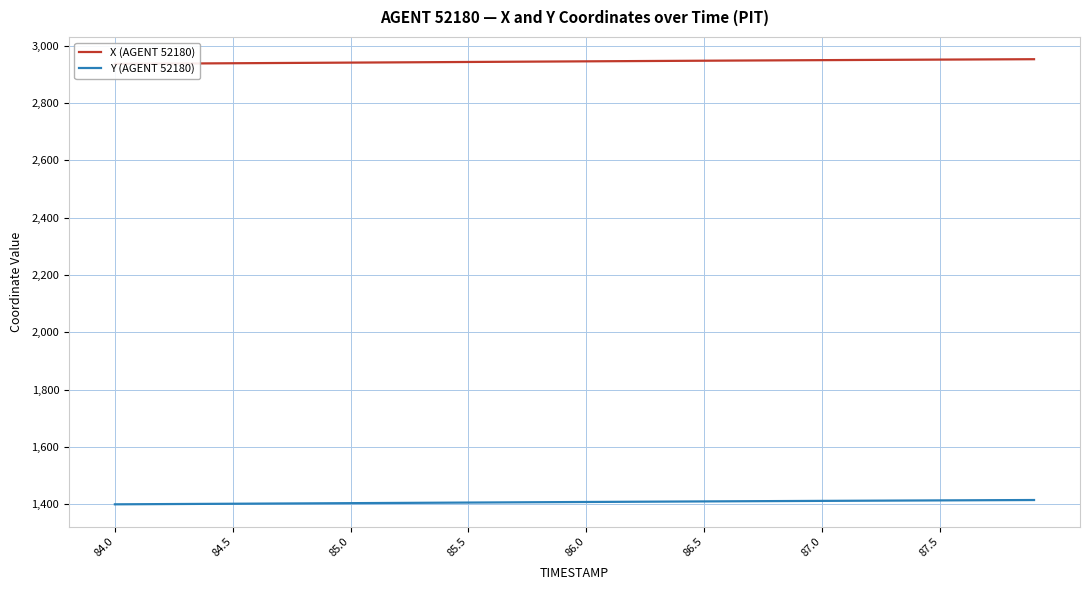

True or false: X (AGENT 52180) and Y (AGENT 52180) intersect in this chart.

False